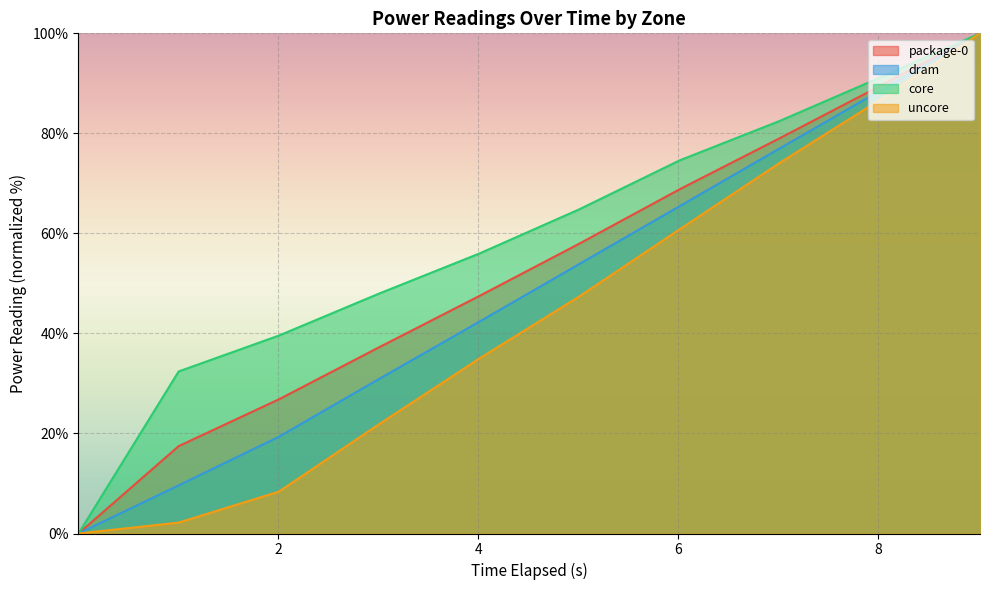

True or false: uncore has more than 1 points higher than both neighbors.

False